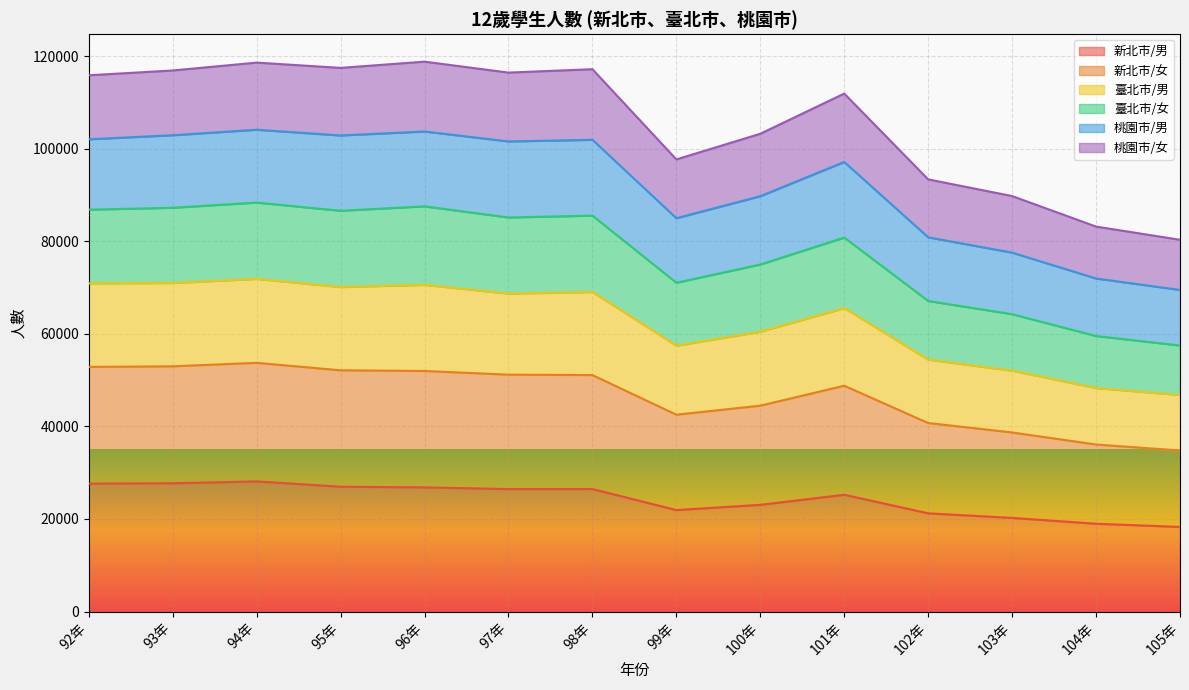

What is the total value across all series at 100年?

103206